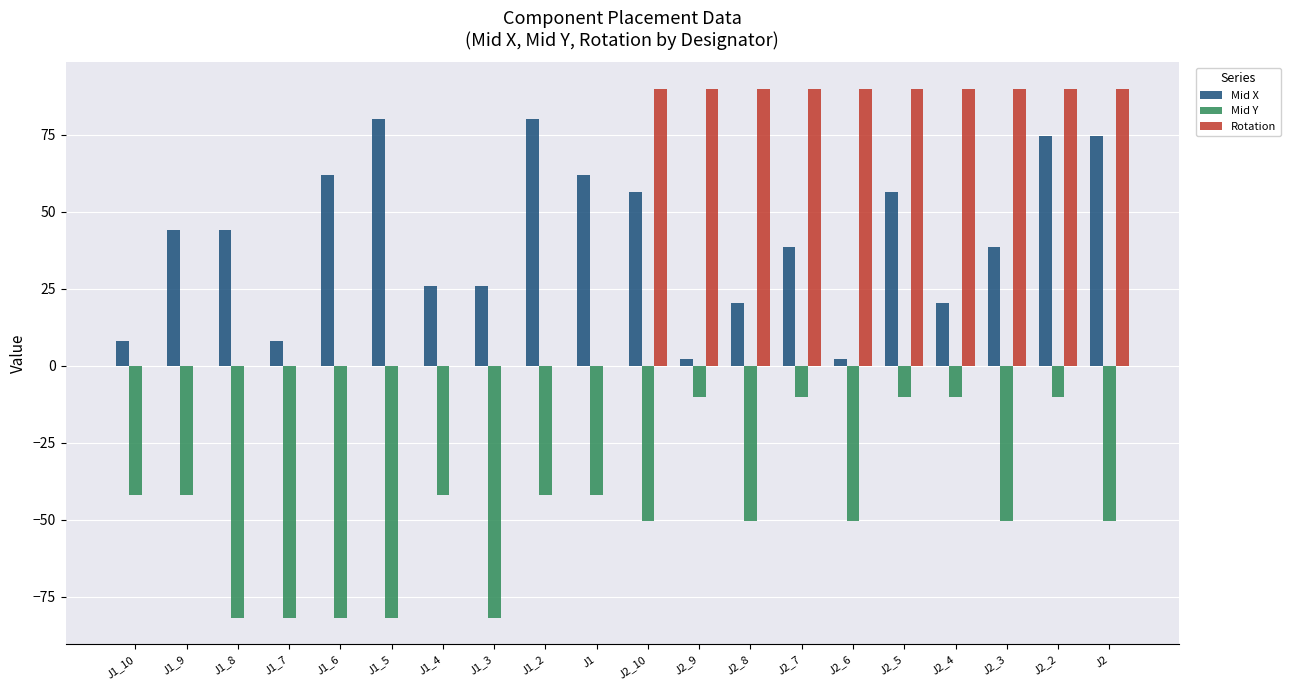

At which category is the sum across all series the highest?

J2_2